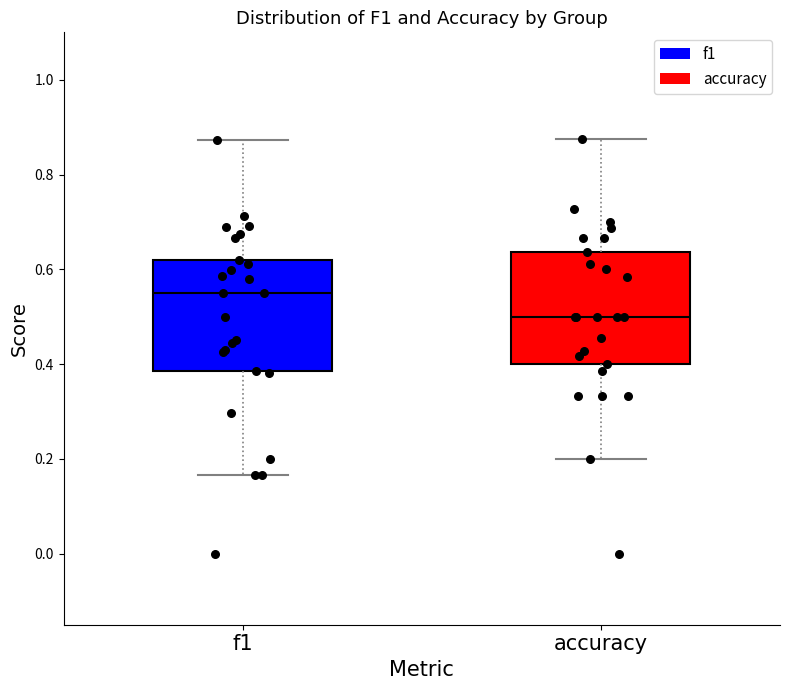

Reading left to right, read every box against the y-axis: the position of its median line, the range the box covers, and the ends of its whiskers. The values are not printed on the chart, so give them approximately, as read against the axis.

f1: median 0.54, box 0.38 to 0.62, whiskers 0.16 to 0.88
accuracy: median 0.50, box 0.40 to 0.64, whiskers 0.20 to 0.88